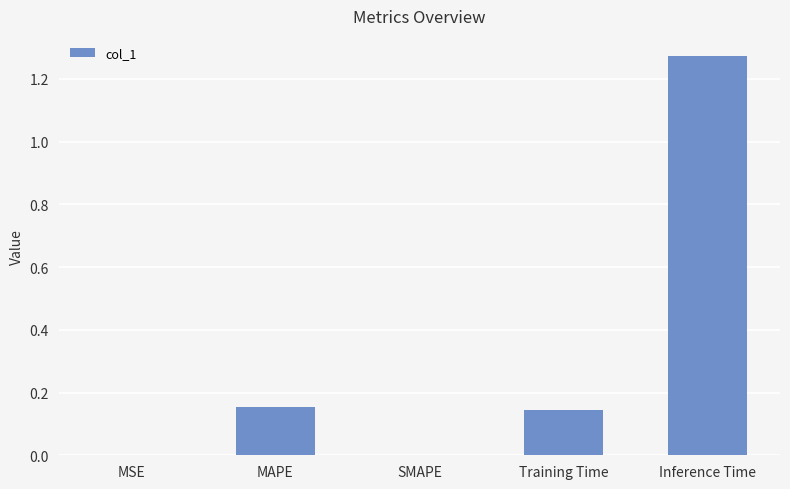

True or false: the data shows 1.9 at Inference Time.

False